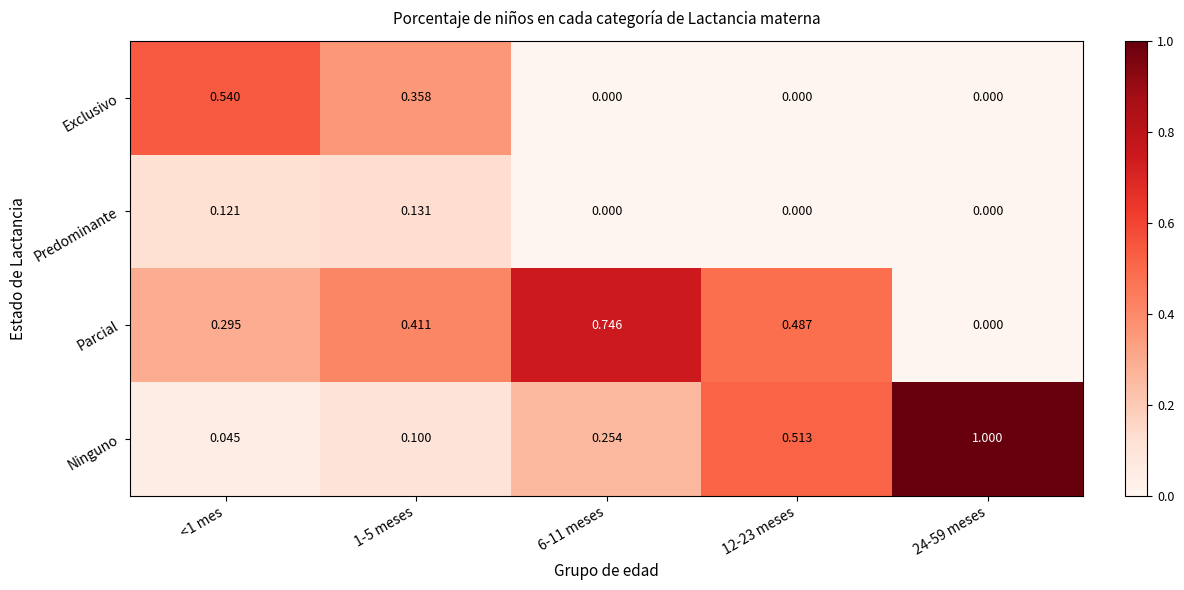

Is the value of Exclusivo at <1 mes greater than the value of Ninguno at 24-59 meses?

No